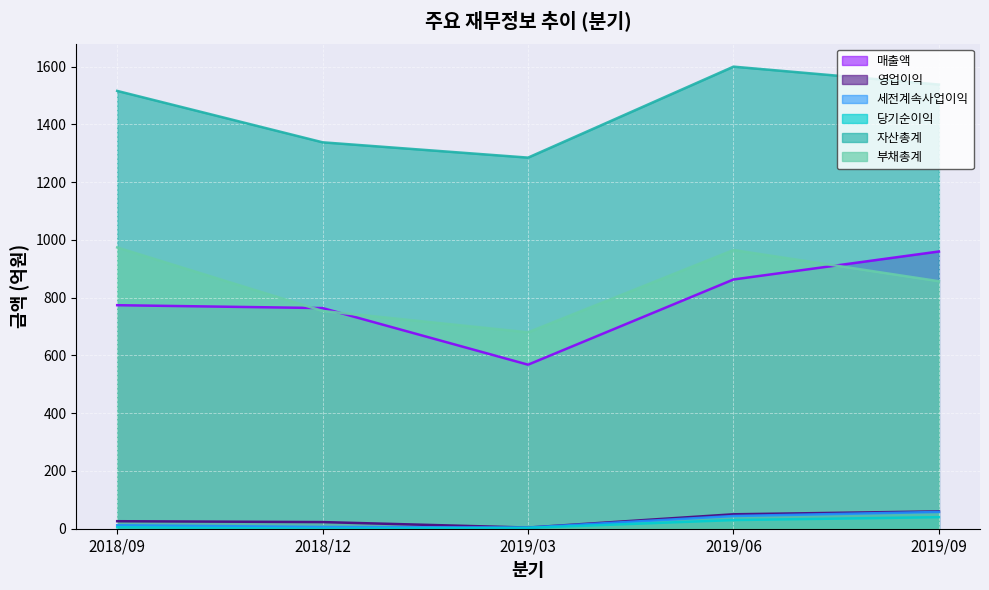

What position from the right is 2019/03?

3